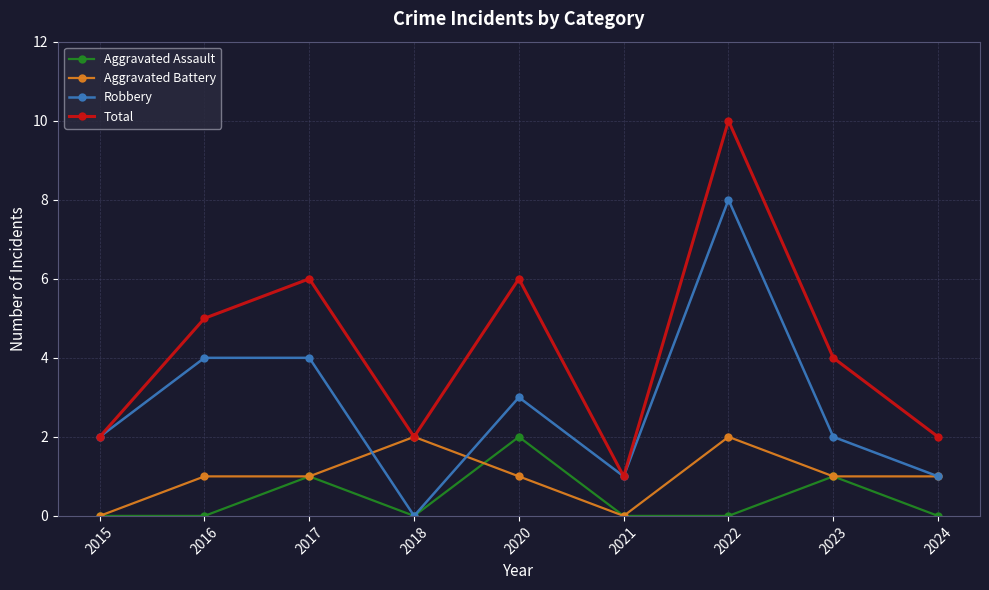

What are all the series names shown in the legend?

Aggravated Assault, Aggravated Battery, Robbery, Total